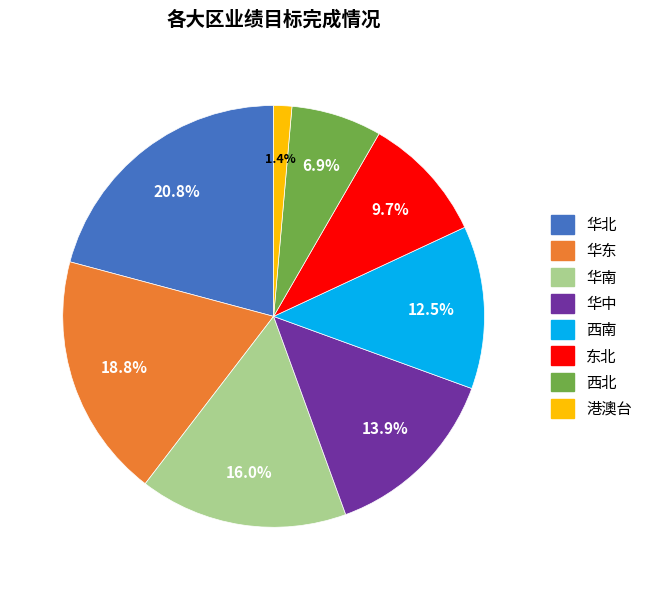

Approximately how many times larger is the value at 东北 compared to 西北?

1.4